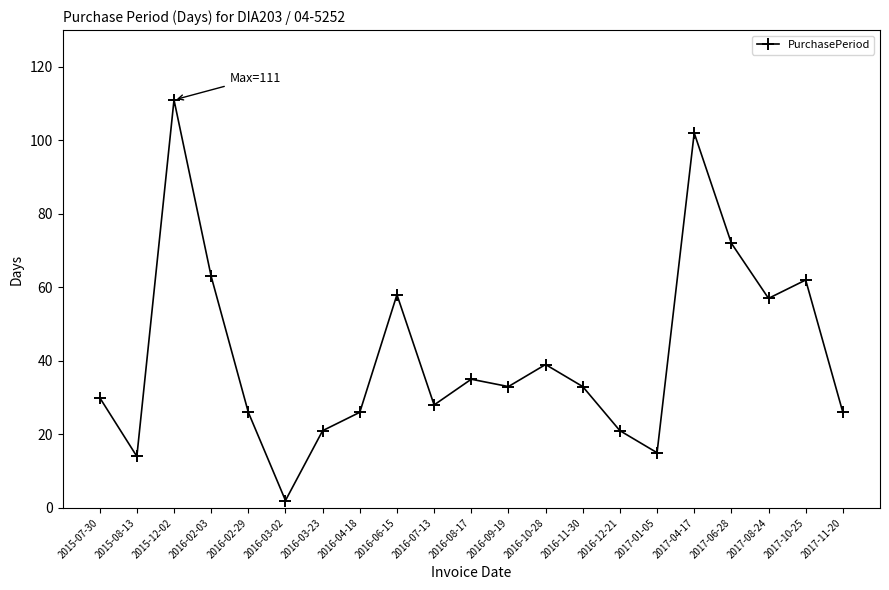

True or false: there are more than 0 points higher than both neighbors.

True